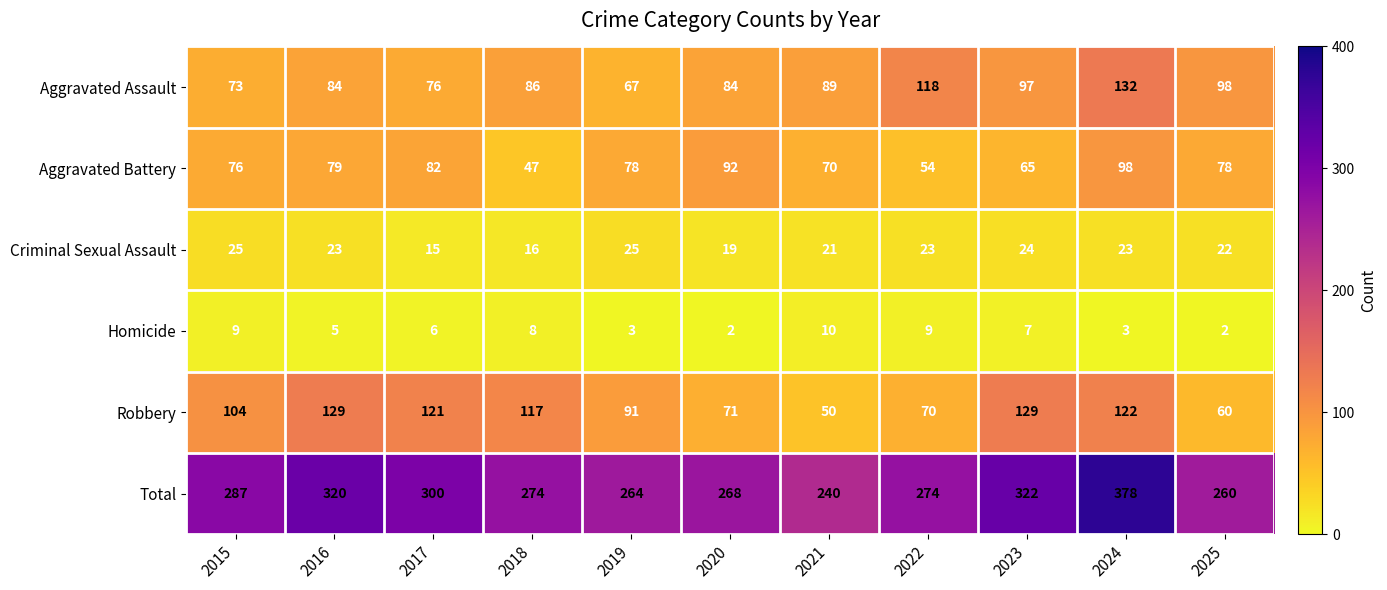

Where is Homicide nearest to the value 6?

2017